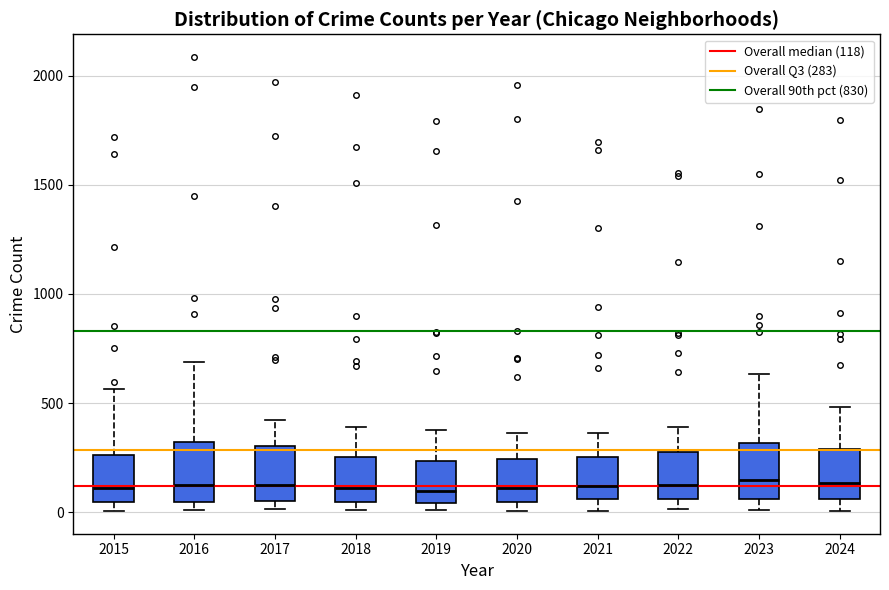

Reading left to right, read every box against the y-axis: the position of its median line, the range the box covers, and the ends of its whiskers. The values are not printed on the chart, so give them approximately, as read against the axis.

2015: median 100, box 50 to 250, whiskers 0 to 550
2016: median 150, box 50 to 300, whiskers 0 to 700
2017: median 100, box 50 to 300, whiskers 0 to 400
2018: median 100, box 50 to 250, whiskers 0 to 400
2019: median 100, box 50 to 250, whiskers 0 to 400
2020: median 100, box 50 to 250, whiskers 0 to 350
2021: median 100, box 50 to 250, whiskers 0 to 350
2022: median 100, box 50 to 250, whiskers 0 to 400
2023: median 150, box 50 to 300, whiskers 0 to 650
2024: median 150, box 50 to 300, whiskers 0 to 500